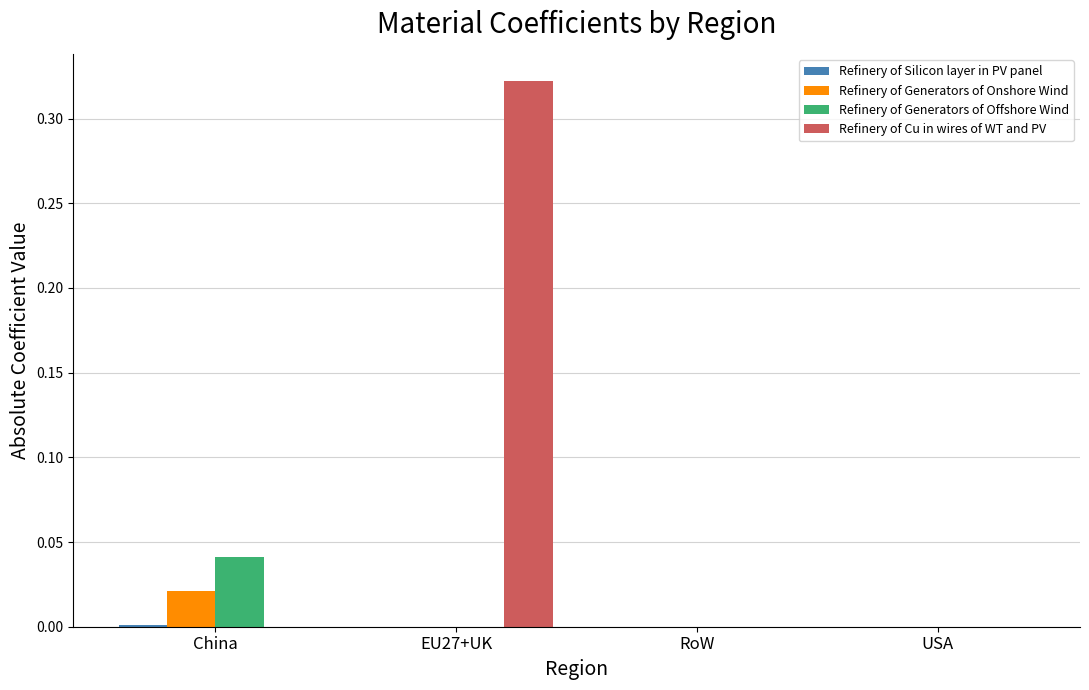

Between China and RoW, which series saw the biggest shift?

Refinery of Generators of Offshore Wind